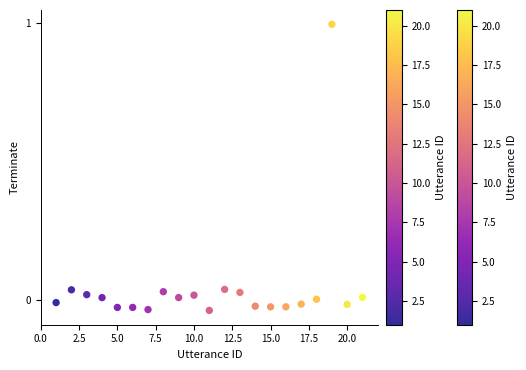

What is the range of X values (max minus min)?

20.0